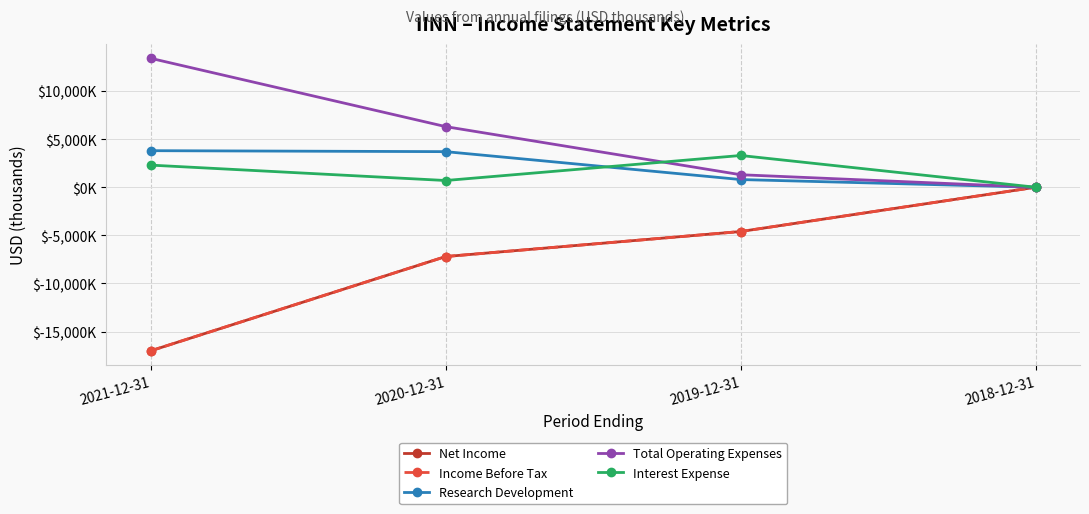

Does the chart have visible grid lines?

Yes